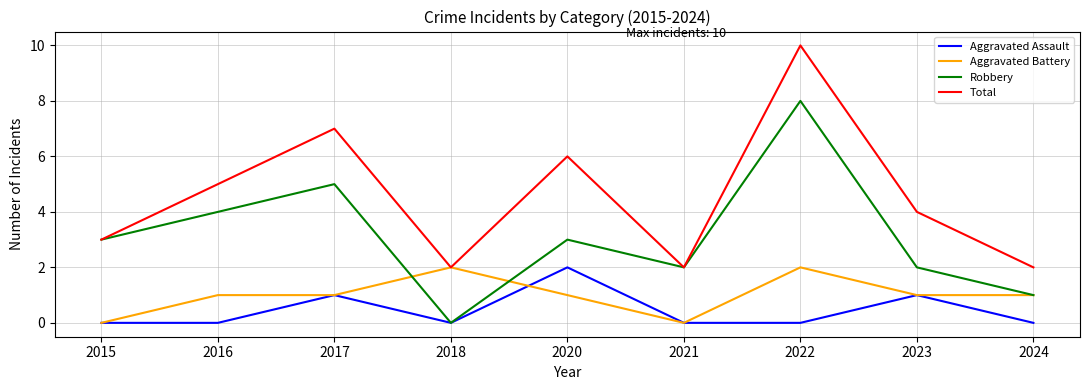

At which category does Total reach its first local valley?

2018